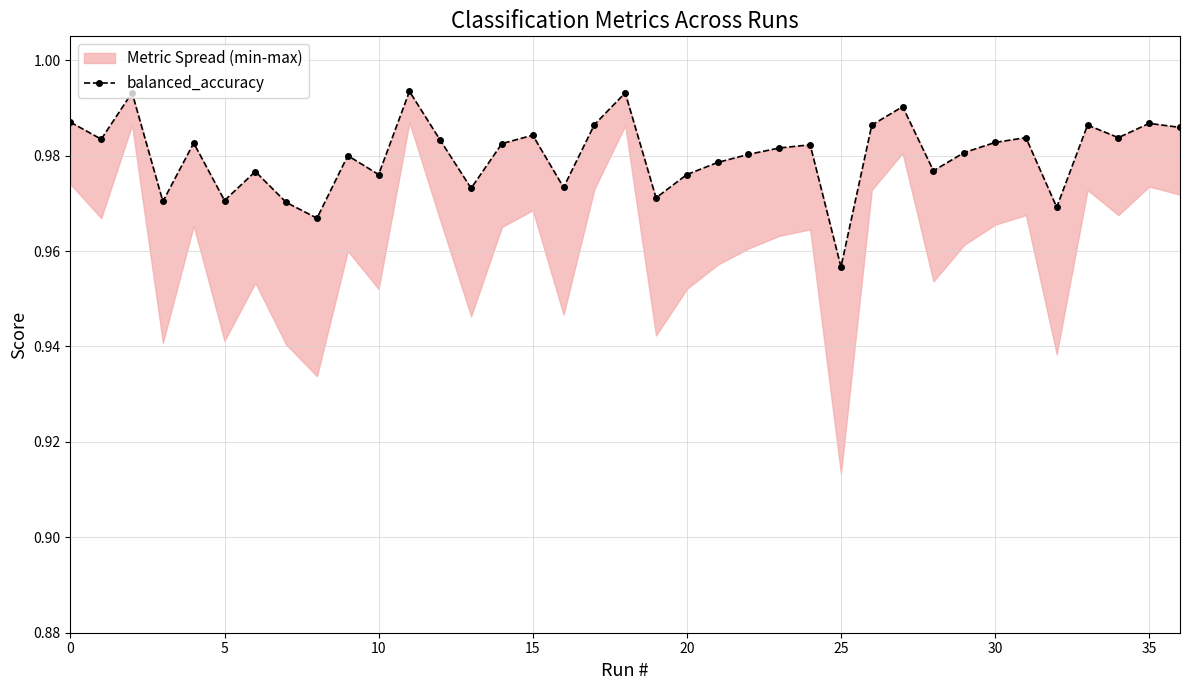

Which label corresponds to the smallest value in the chart?

25